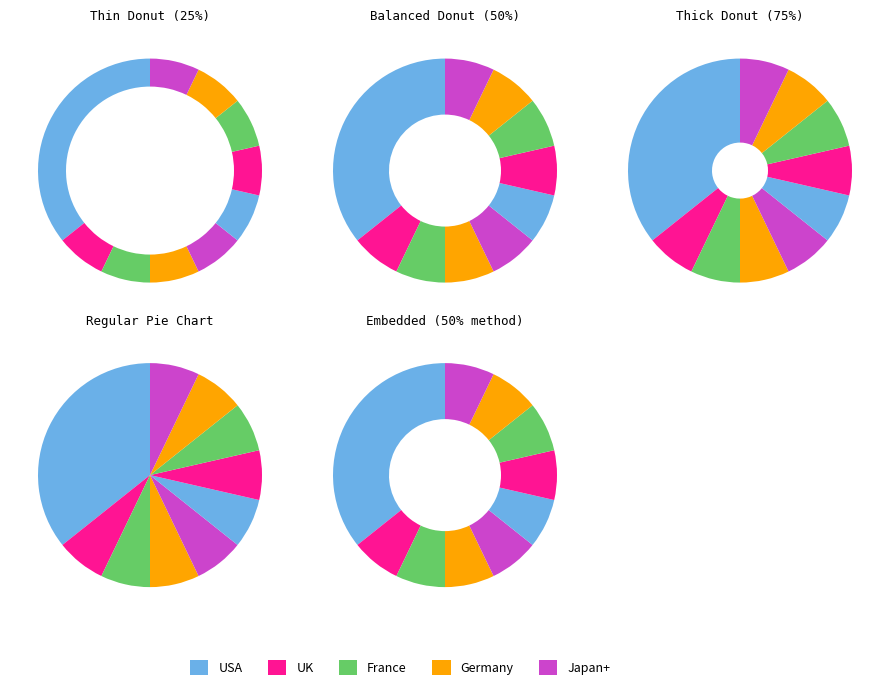

Does UK represent more than half of the total?

No